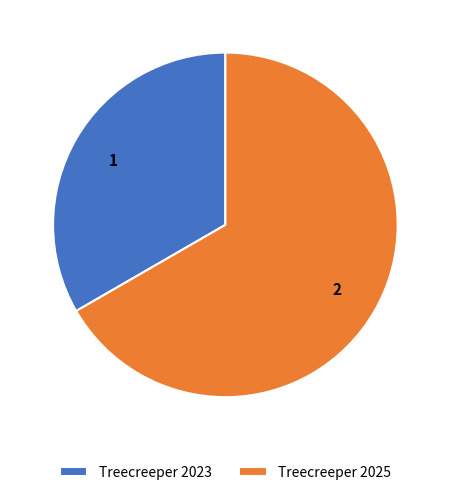

Which category accounts for the majority?

Treecreeper 2025